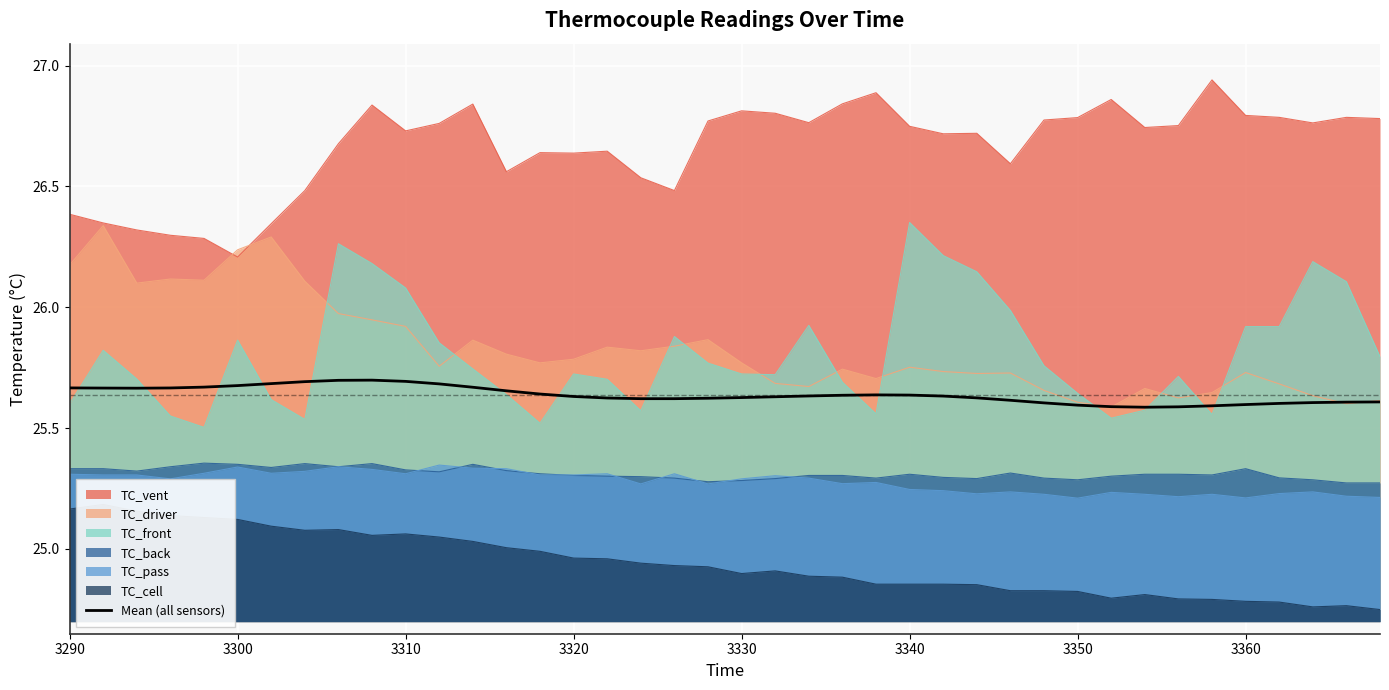

Which category has the highest value in the TC_front series?

3340